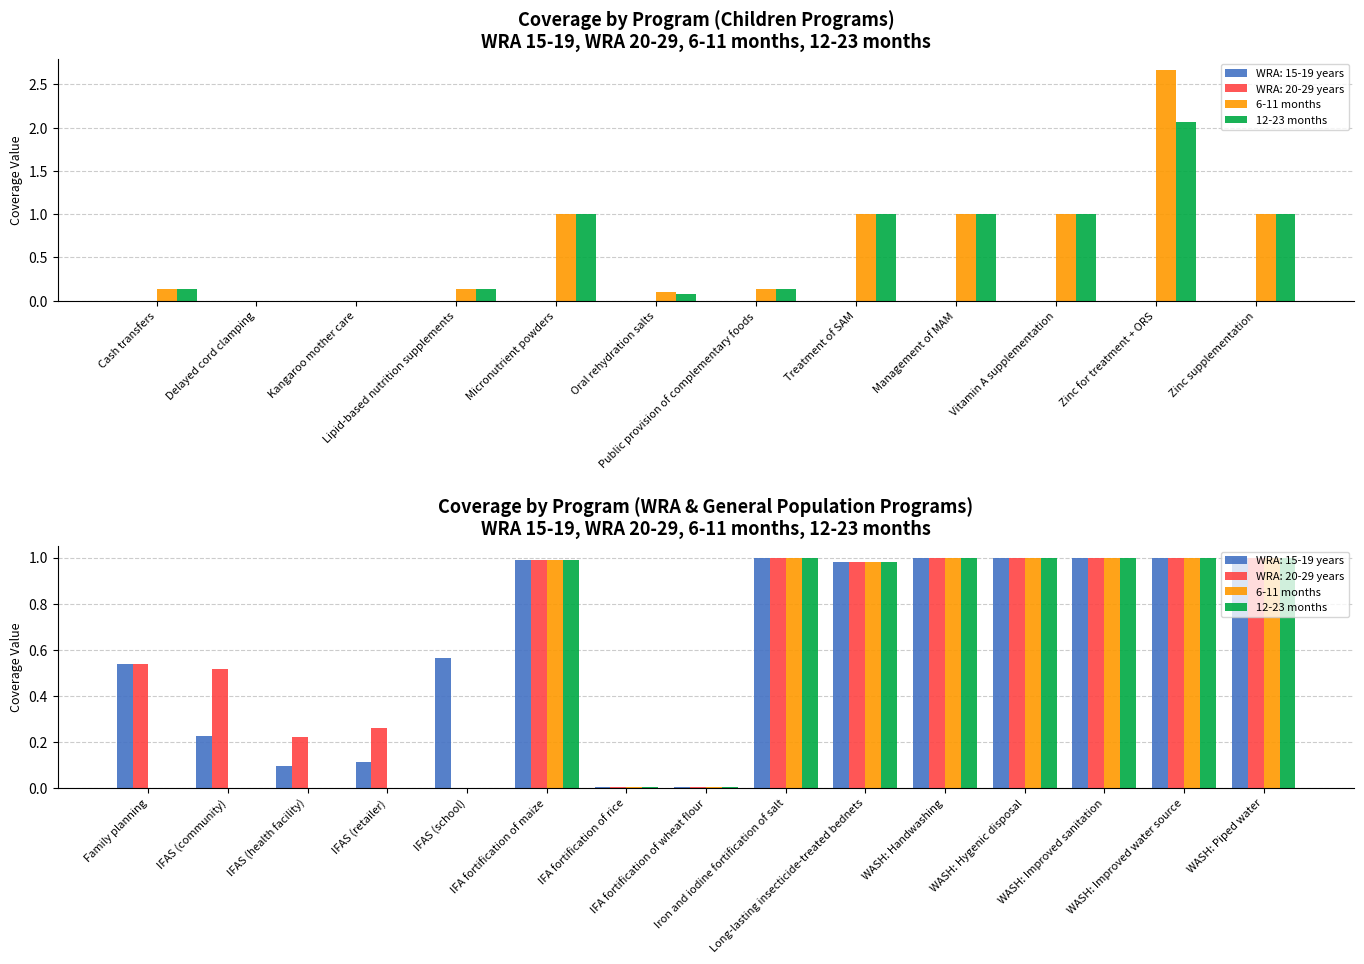

Is the value of 6-11 months at WASH: Piped water greater than the value of 12-23 months at IFA fortification of maize?

Yes